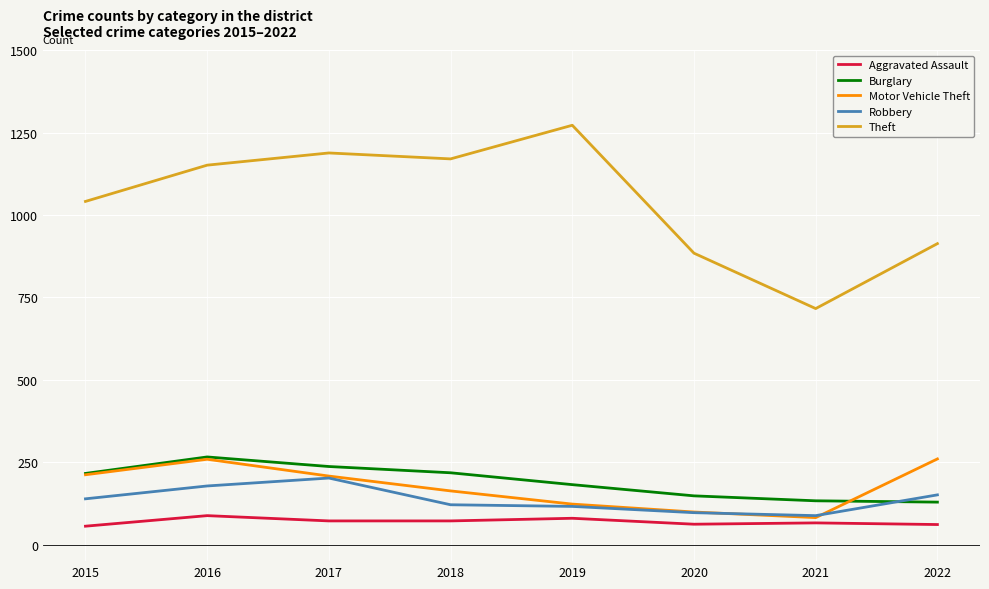

How many interior local peaks does the Burglary series have?

1